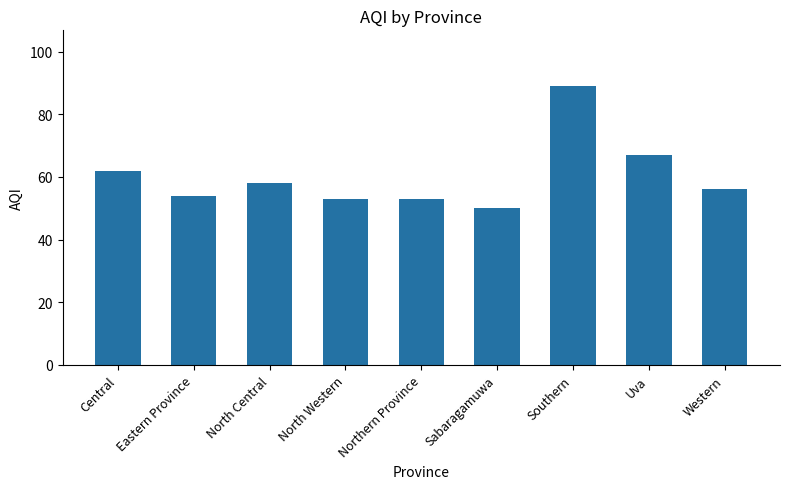

Where does the data first go above 56?

Central